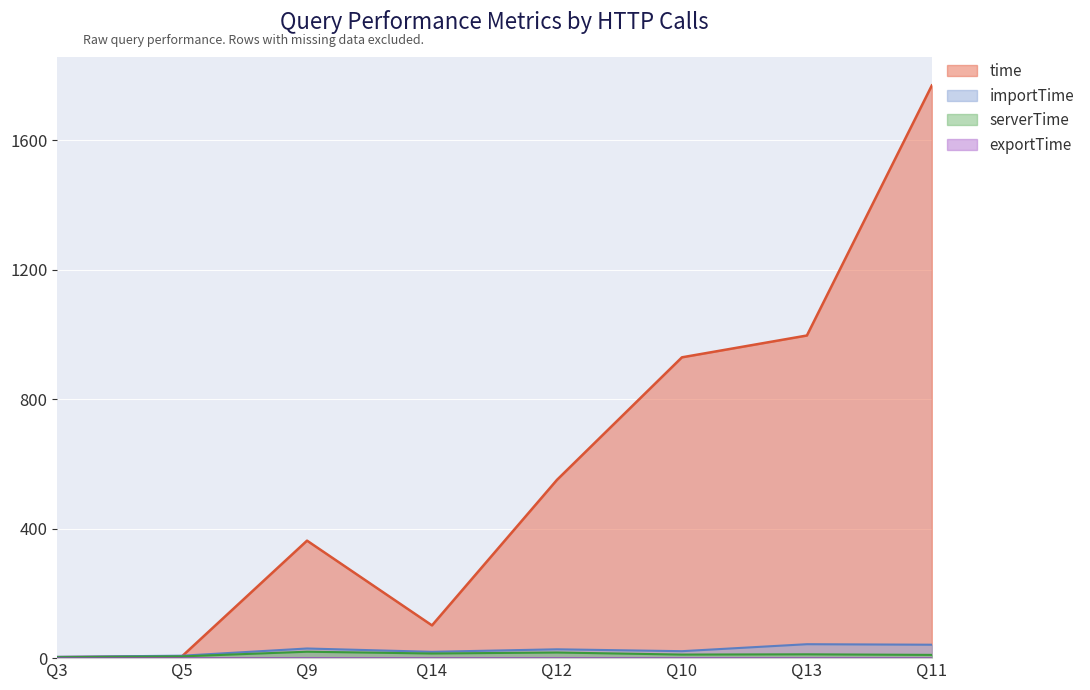

What position from the left is Q11?

8